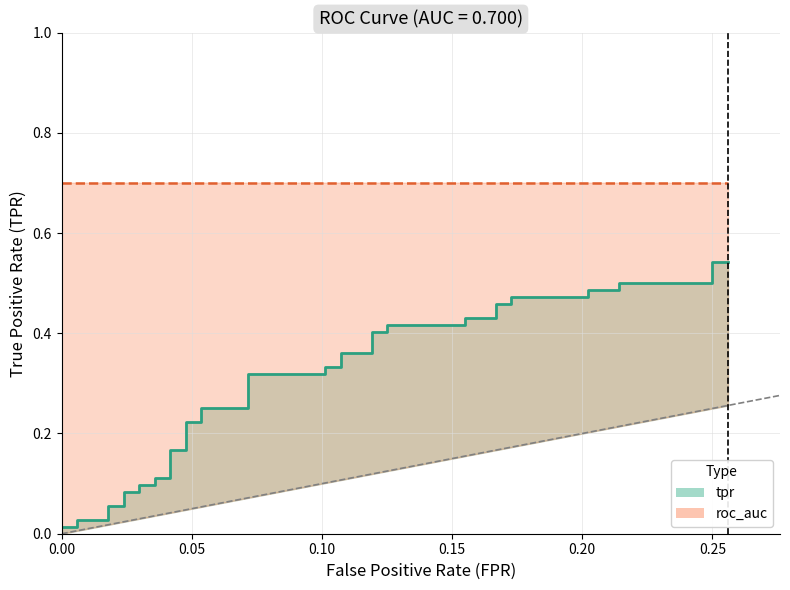

What is the sum of all values?

11.5